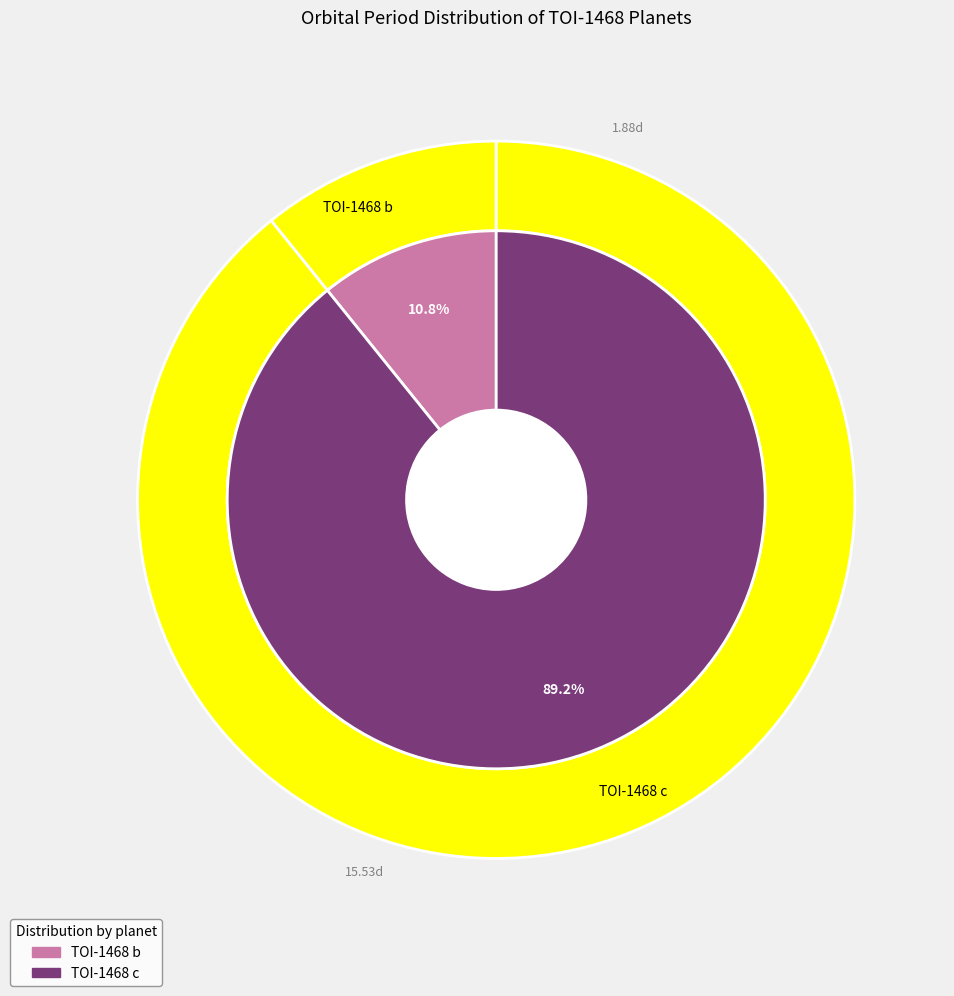

What percentage is the TOI-1468 c slice, to the nearest percent?

89%